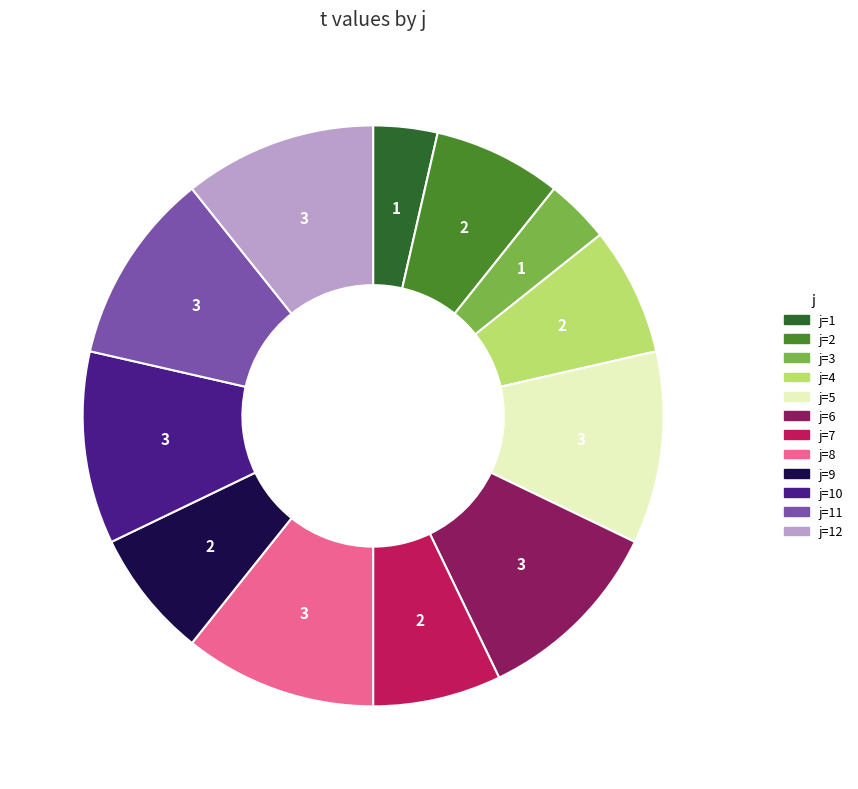

Is there a majority slice in this chart?

No